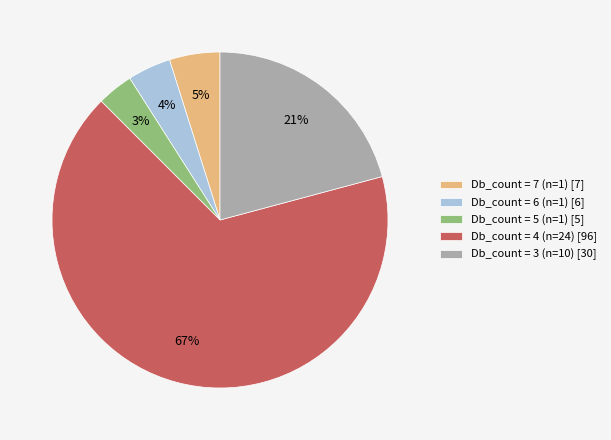

What is the smallest slice in the pie chart?

Db_count = 5 (n=1) [5]